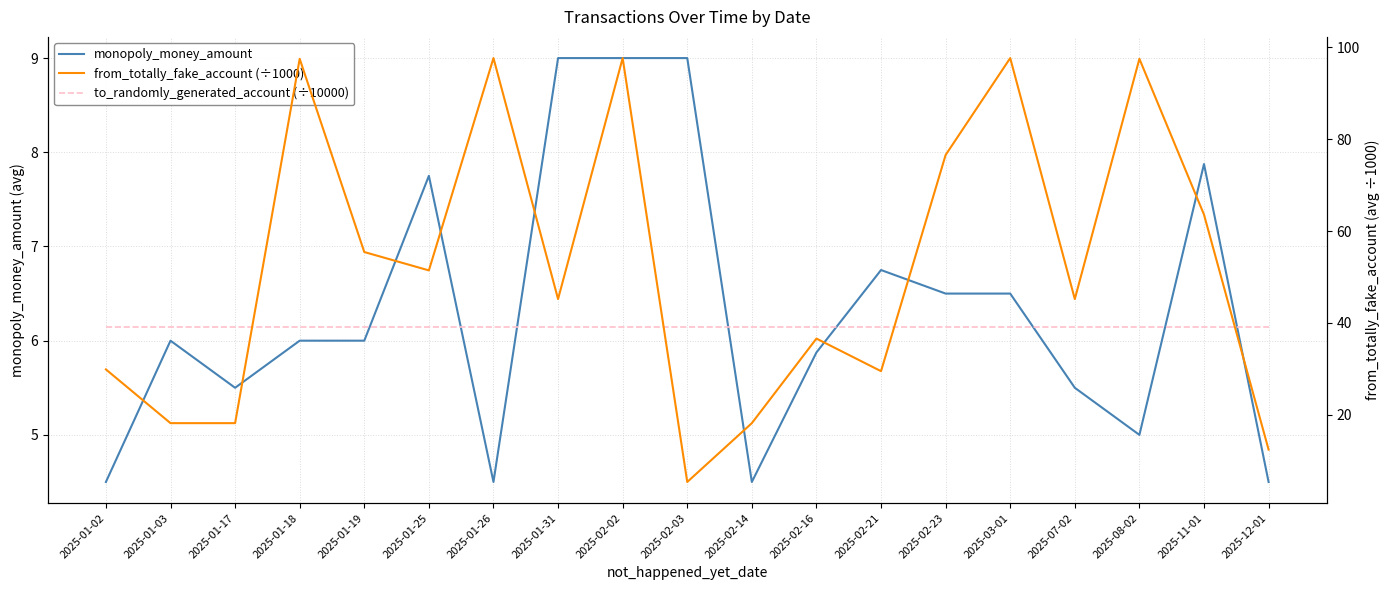

Reading left to right, what are all the values shown in this chart?

monopoly_money_amount: 2025-01-02=4.5	2025-01-03=6.0	2025-01-17=5.5	2025-01-18=6.0	2025-01-19=6.0	2025-01-25=7.8	2025-01-26=4.5	2025-01-31=9.0	2025-02-02=9.0	2025-02-03=9.0	2025-02-14=4.5	2025-02-16=5.9	2025-02-21=6.8	2025-02-23=6.5	2025-03-01=6.5	2025-07-02=5.5	2025-08-02=5.0	2025-11-01=7.9	2025-12-01=4.5
to_randomly_generated_account (÷10000): 2025-01-02=6.1	2025-01-03=6.1	2025-01-17=6.1	2025-01-18=6.1	2025-01-19=6.1	2025-01-25=6.1	2025-01-26=6.1	2025-01-31=6.1	2025-02-02=6.1	2025-02-03=6.1	2025-02-14=6.1	2025-02-16=6.1	2025-02-21=6.1	2025-02-23=6.1	2025-03-01=6.1	2025-07-02=6.1	2025-08-02=6.1	2025-11-01=6.1	2025-12-01=6.1
from_totally_fake_account (÷1000): 2025-01-02=29.9	2025-01-03=18.2	2025-01-17=18.2	2025-01-18=97.5	2025-01-19=55.4	2025-01-25=51.4	2025-01-26=97.6	2025-01-31=45.2	2025-02-02=97.6	2025-02-03=5.4	2025-02-14=18.2	2025-02-16=36.6	2025-02-21=29.5	2025-02-23=76.5	2025-03-01=97.6	2025-07-02=45.2	2025-08-02=97.5	2025-11-01=63.6	2025-12-01=12.4